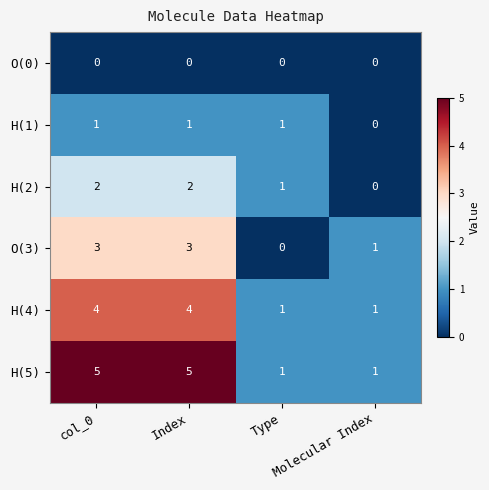

How many H(4) values are between 1 and 4?

4